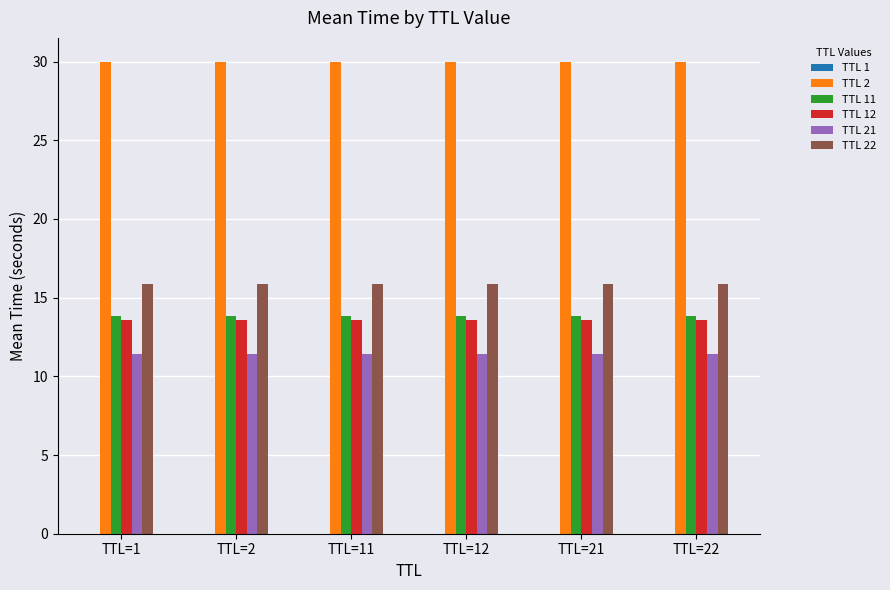

What is the minimum value for TTL 2?

30.0